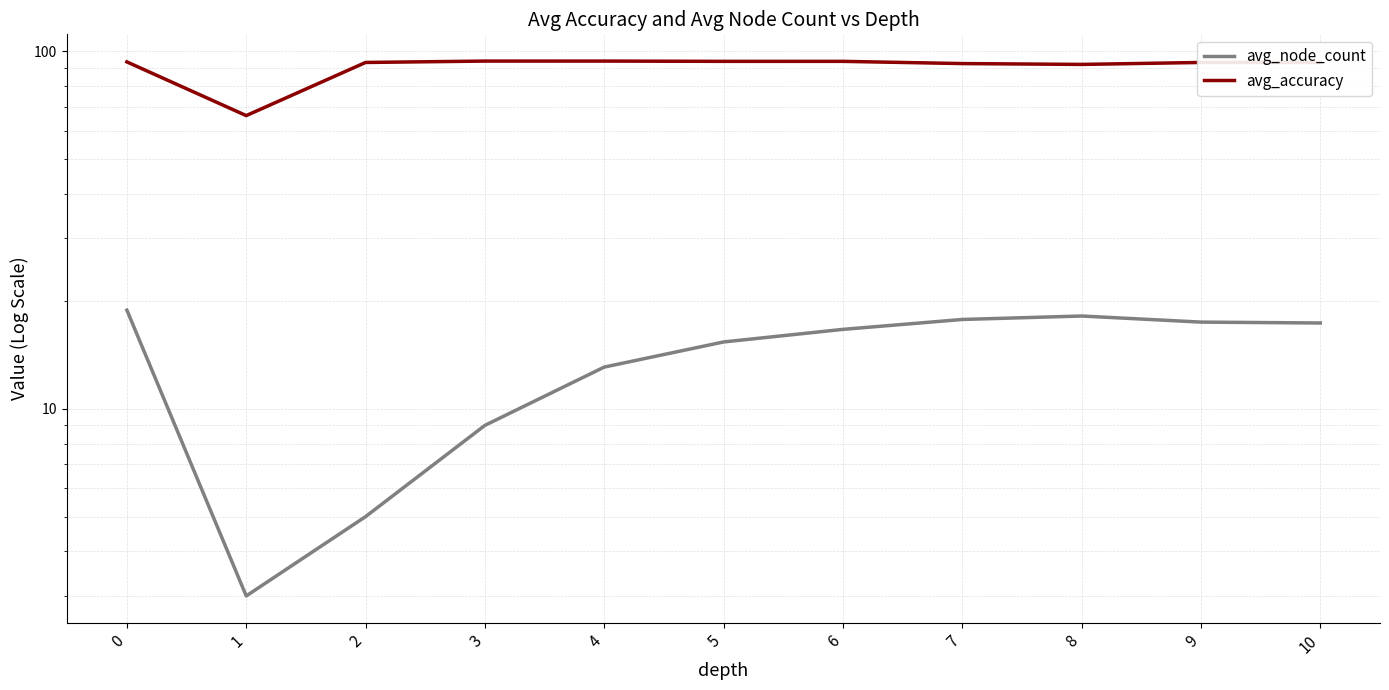

What is the value of the avg_accuracy point at the 6th from the left?

93.8